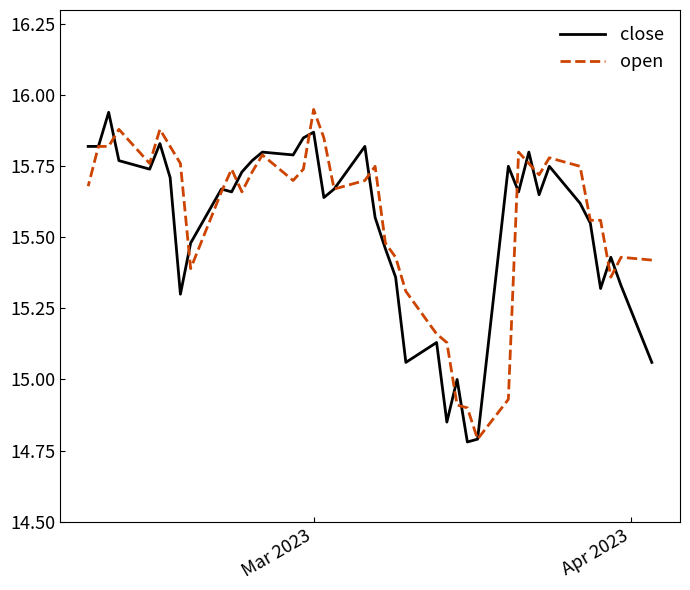

What is the highest value of the open series?

15.9